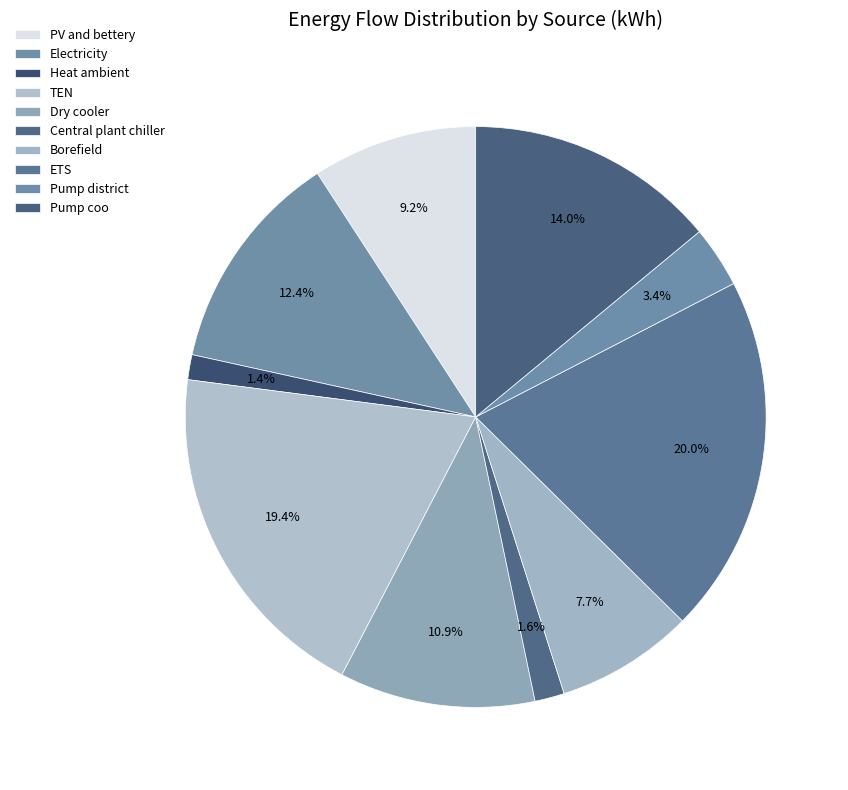

How much of the chart is everything except Heat ambient?

98.6%